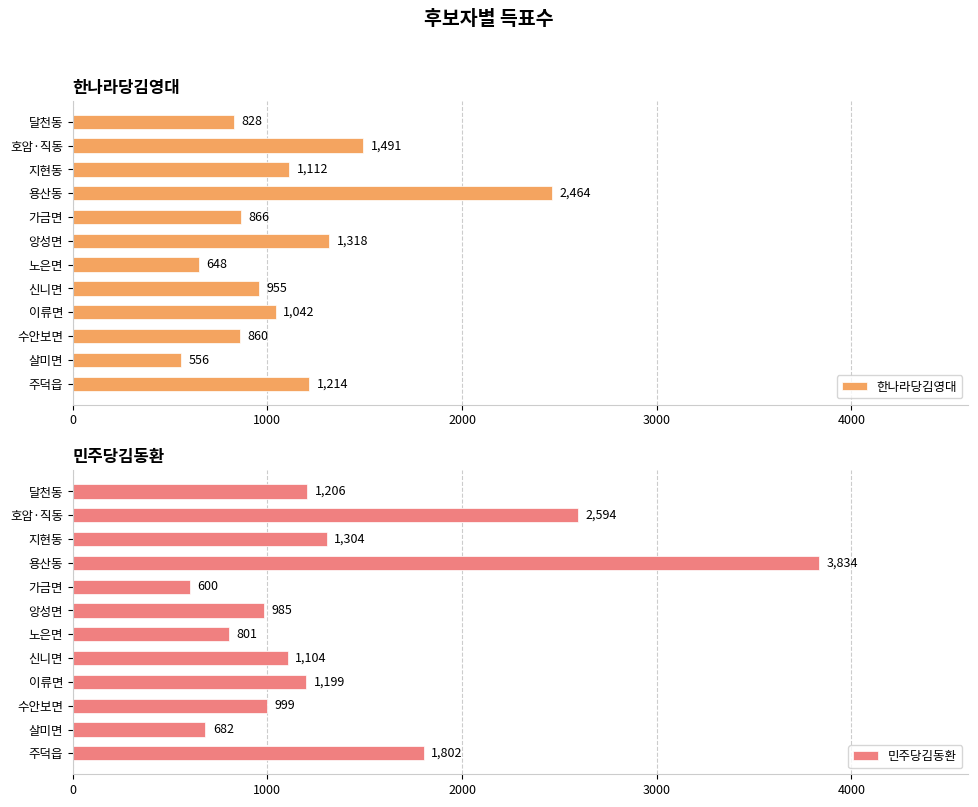

Where is 한나라당김영대 nearest to the value 1510?

호암·직동